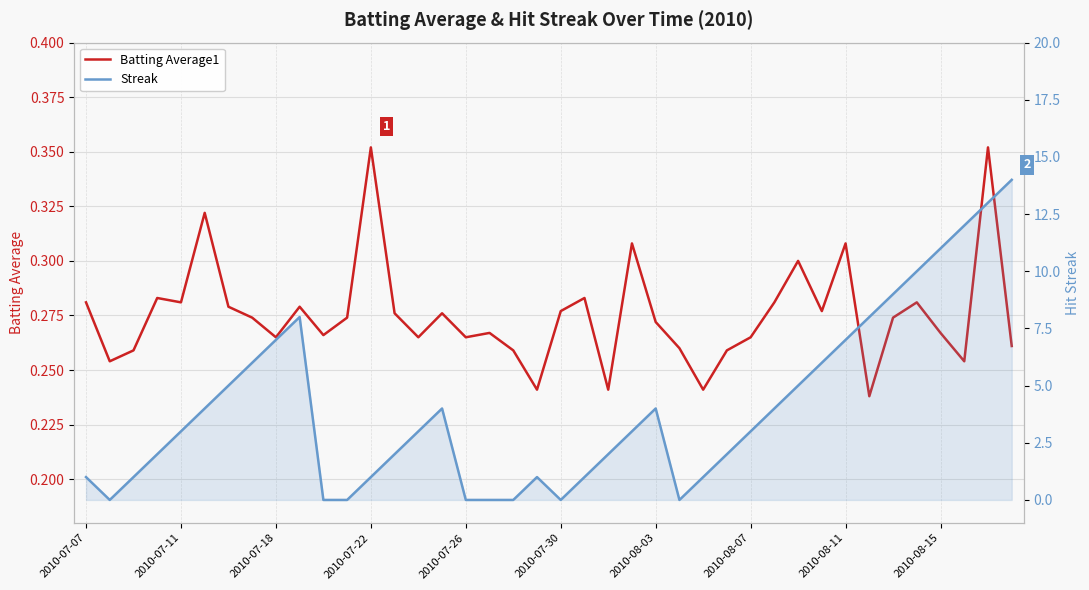

How many times do Streak and Batting Average1 cross each other?

10